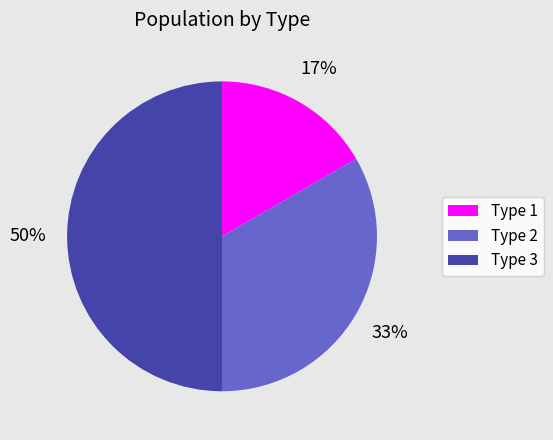

Do Type 3 and Type 1 together represent more than half of the pie?

Yes